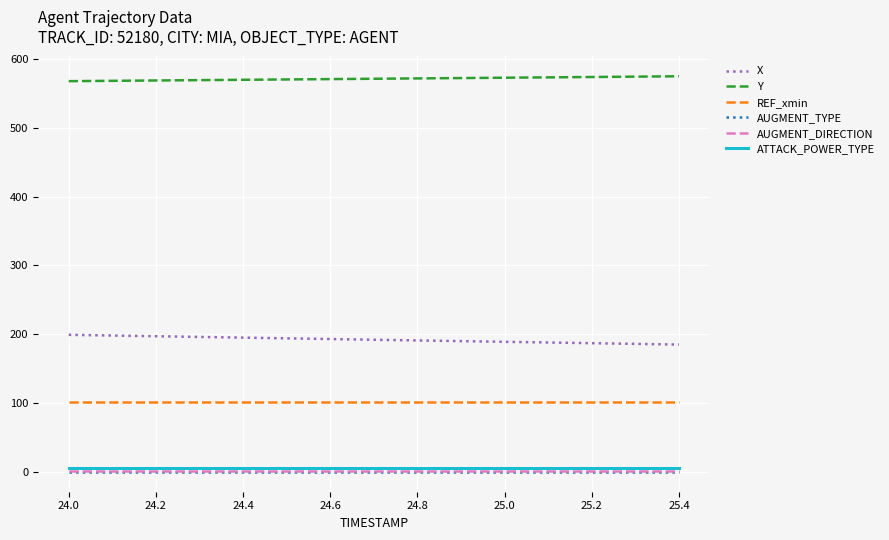

What is the highest value of the REF_xmin series?

100.9